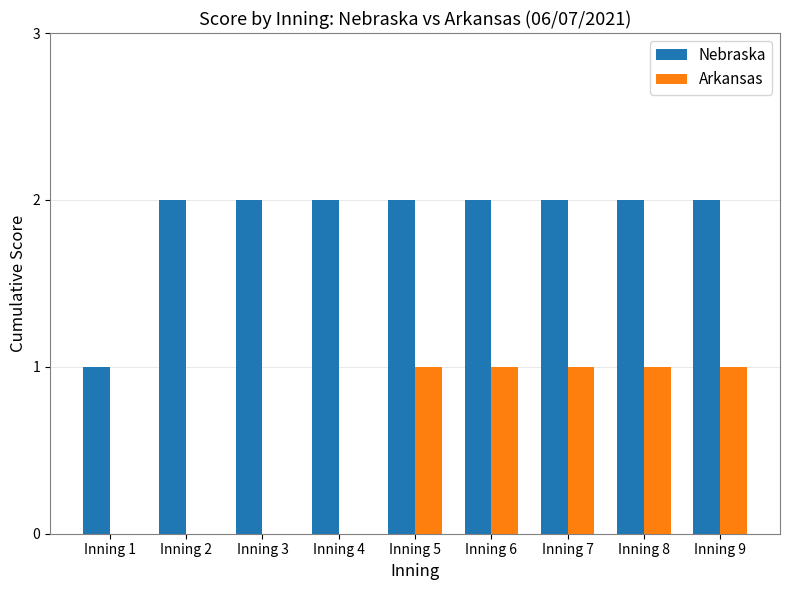

The value of Arkansas at Inning 3 is -1. True or false?

False